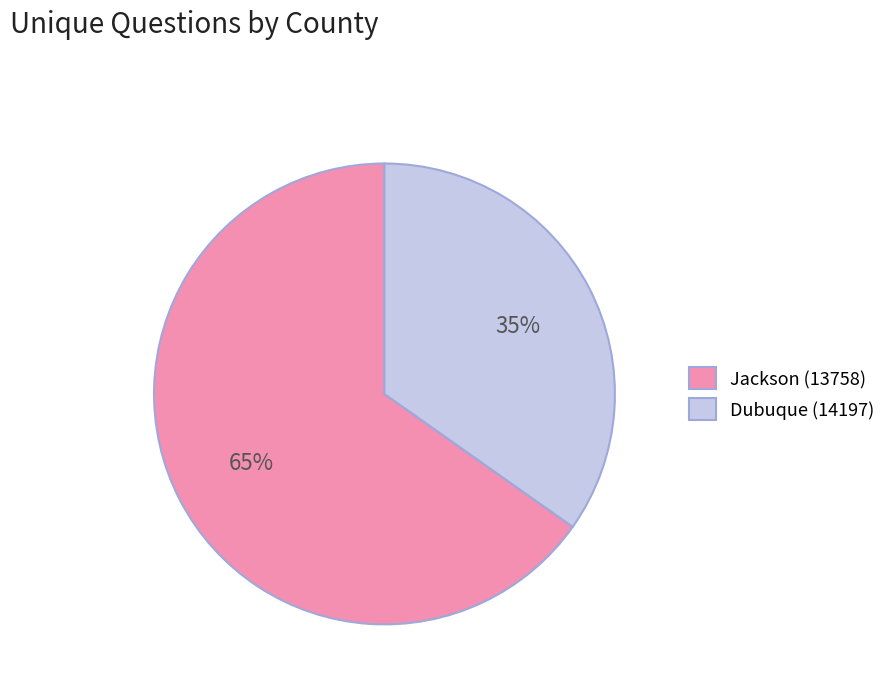

To the nearest percent, what is the difference between the Jackson (13758) and Dubuque (14197) slice percentages?

30%